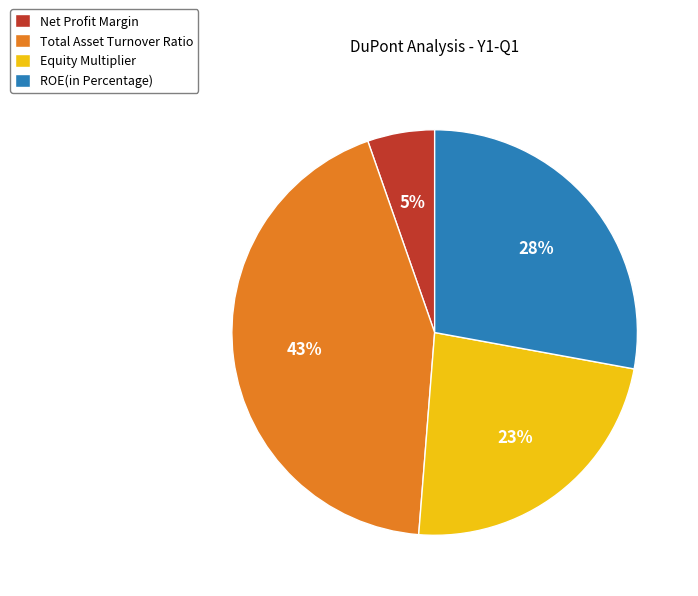

Which slice is the largest?

Total Asset Turnover Ratio